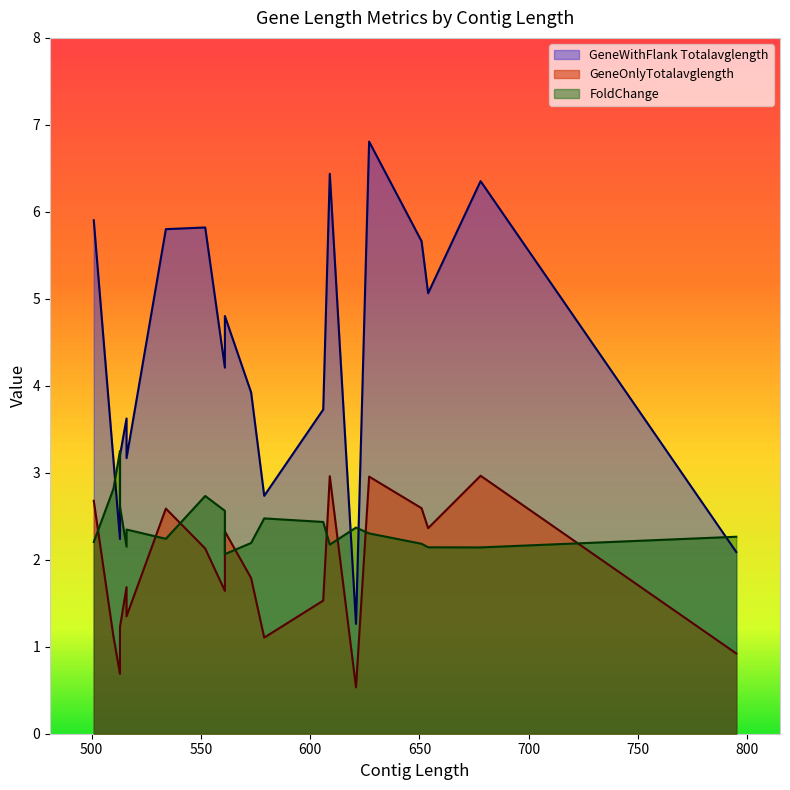

The value of GeneWithFlank Totalavglength at 795 is 2.7. True or false?

False